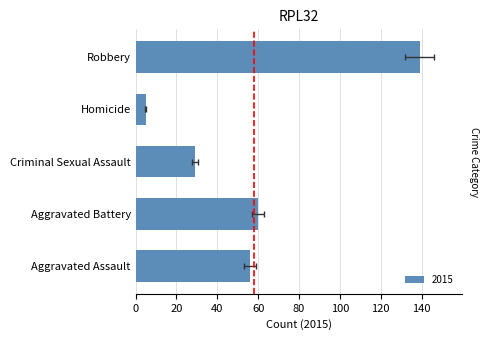

What position from the left is Aggravated Assault?

1